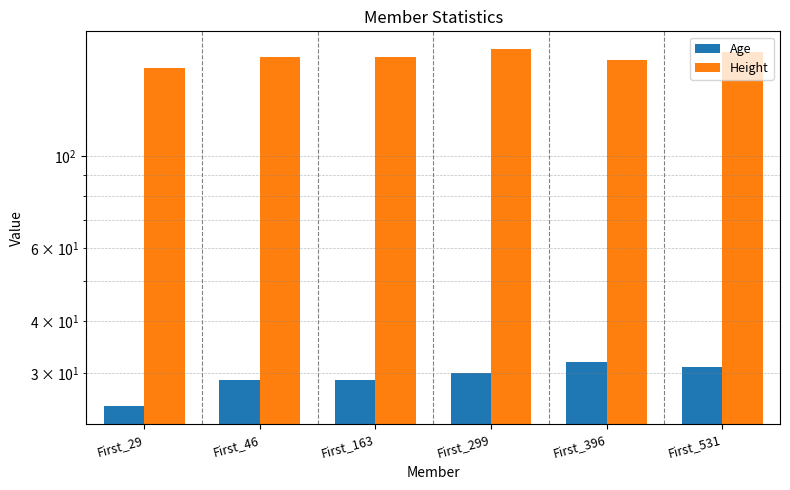

Is the value of Height at First_396 greater than the value of Age at First_531?

Yes